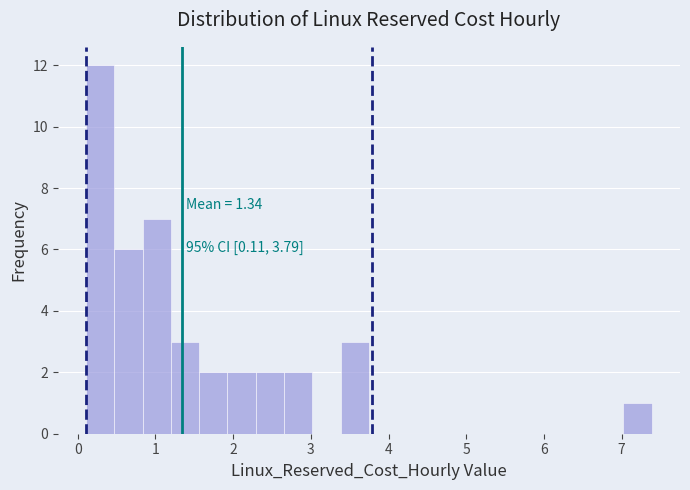

Around what value on the x-axis is the tallest bar? Give the approximate position of its centre, as read against the axis.

0.3